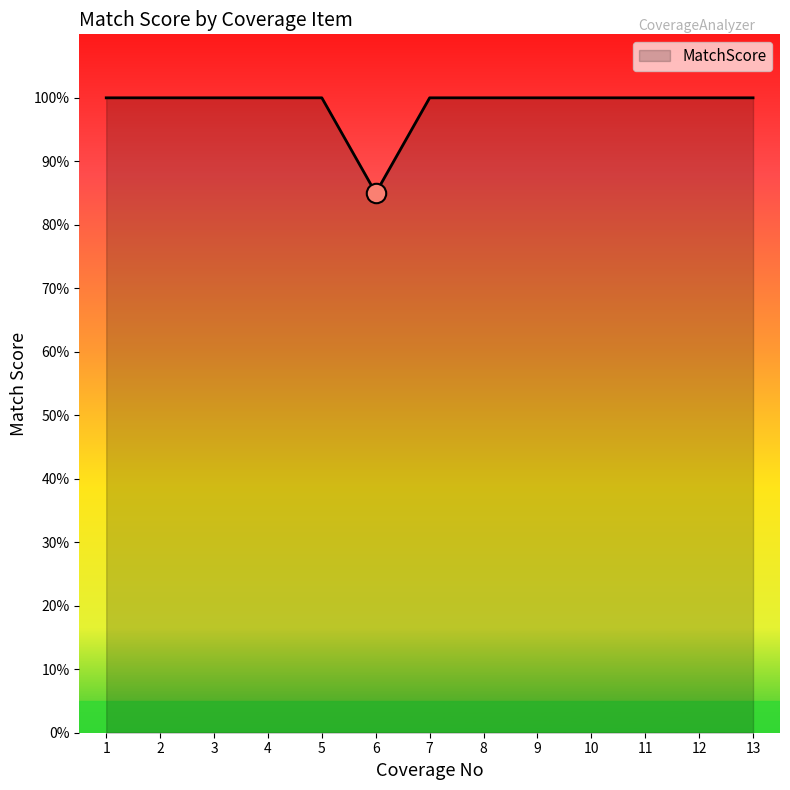

What is the smallest value displayed?

85